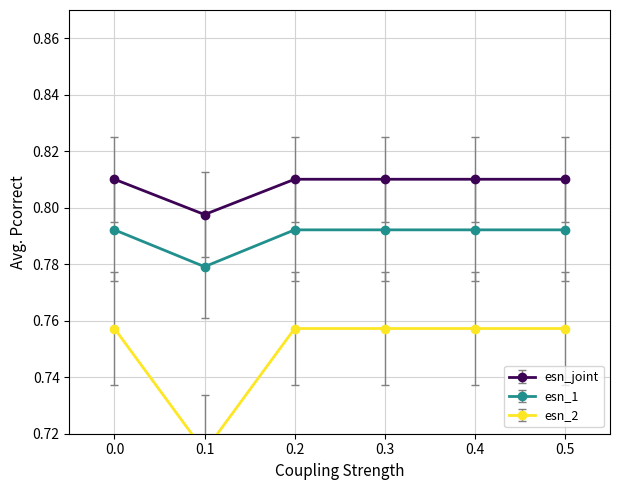

True or false: esn_1 has more than 2 points higher than both neighbors.

False